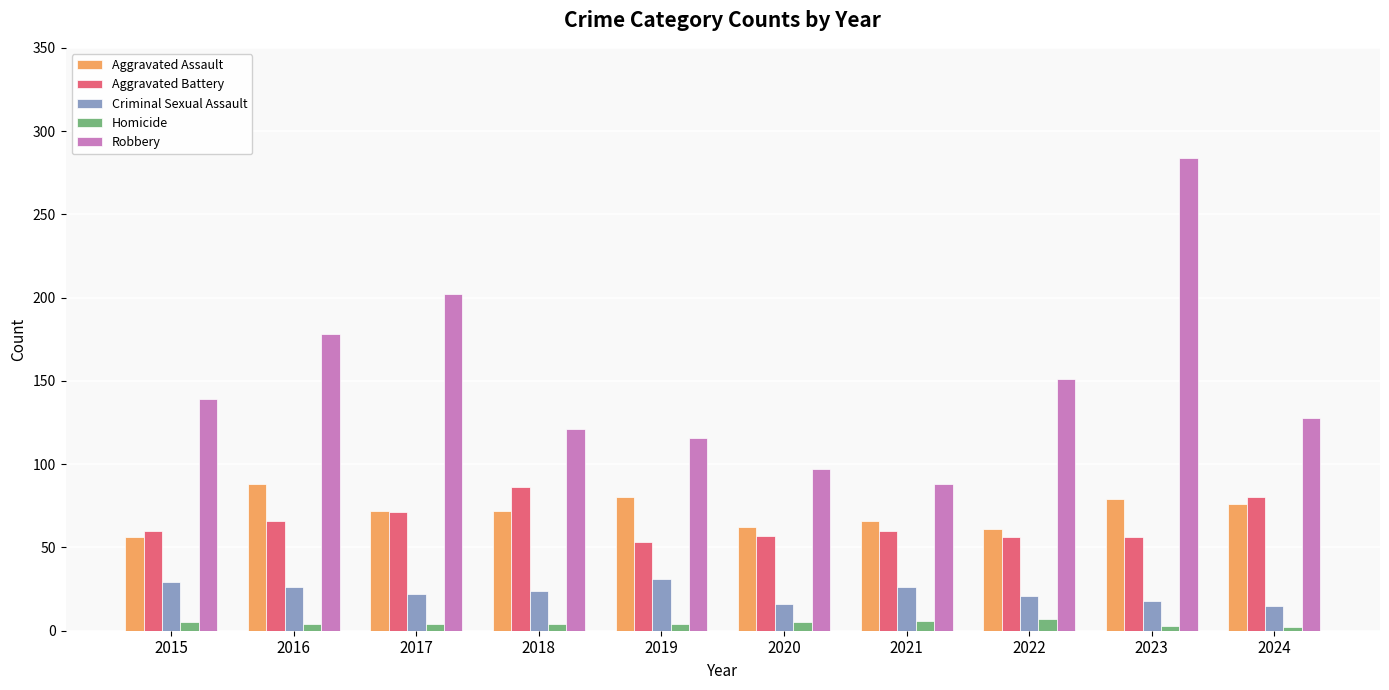

Is the value of Robbery at 2016 greater than the value of Homicide at 2015?

Yes